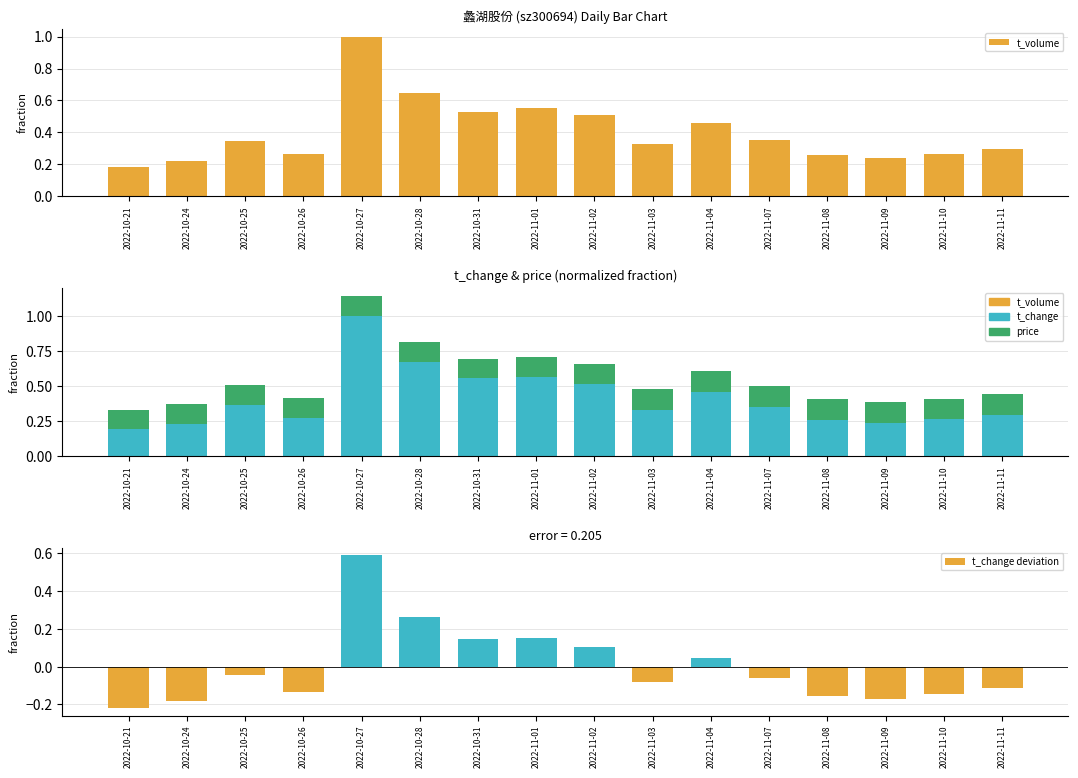

Which series changed the most between 2022-10-21 and 2022-11-11?

t_volume